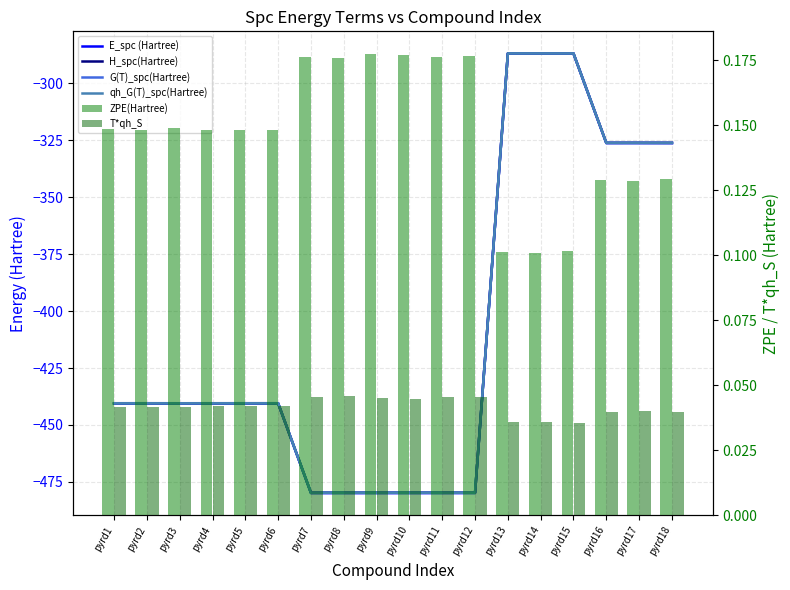

At how many categories does at least one series exceed -383?

18